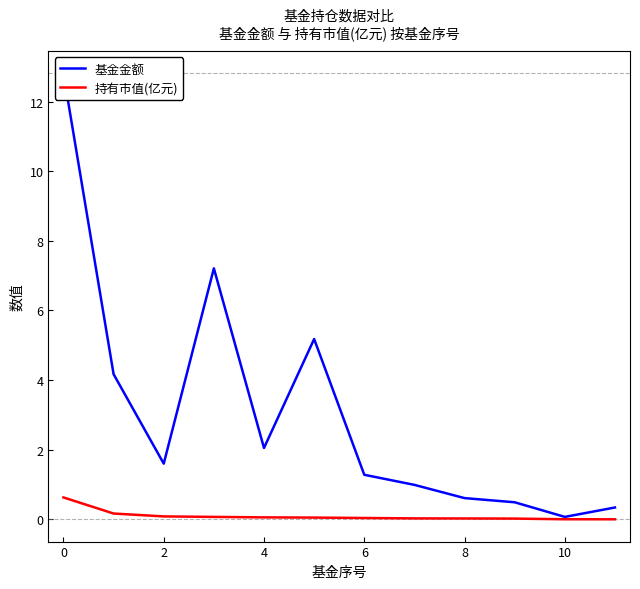

What is the difference between the highest and lowest values at 2?

1.5